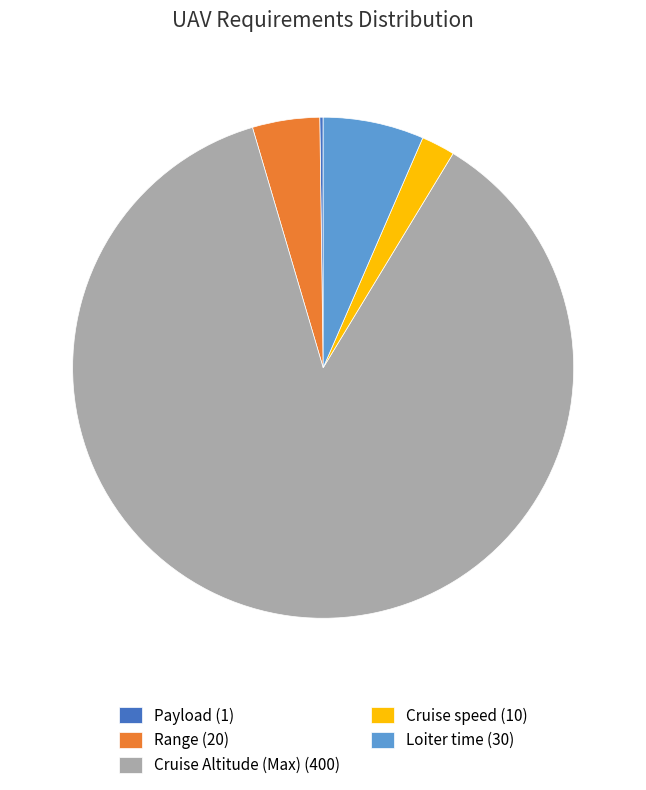

Does Cruise Altitude (Max) (400) account for over 50% of the chart?

Yes